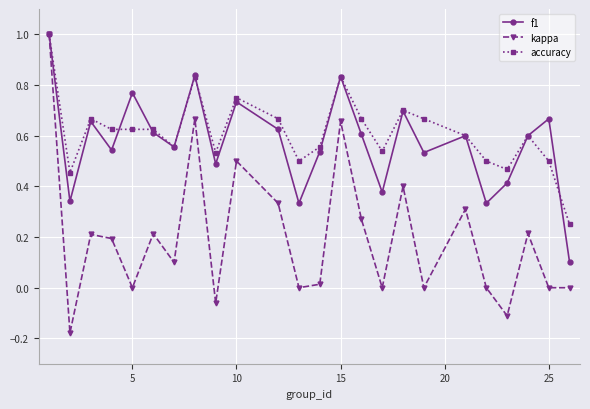

True or false: accuracy has more than 2 points higher than both neighbors.

True